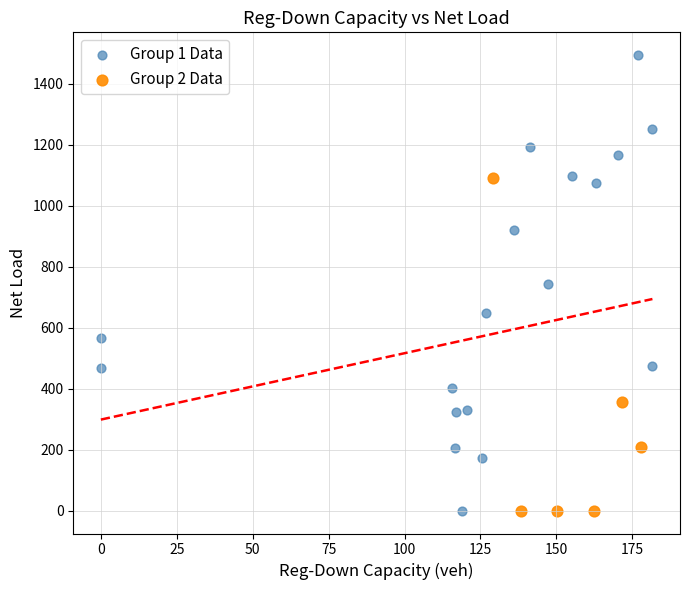

Which series contains the highest Y value?

Group 1 Data